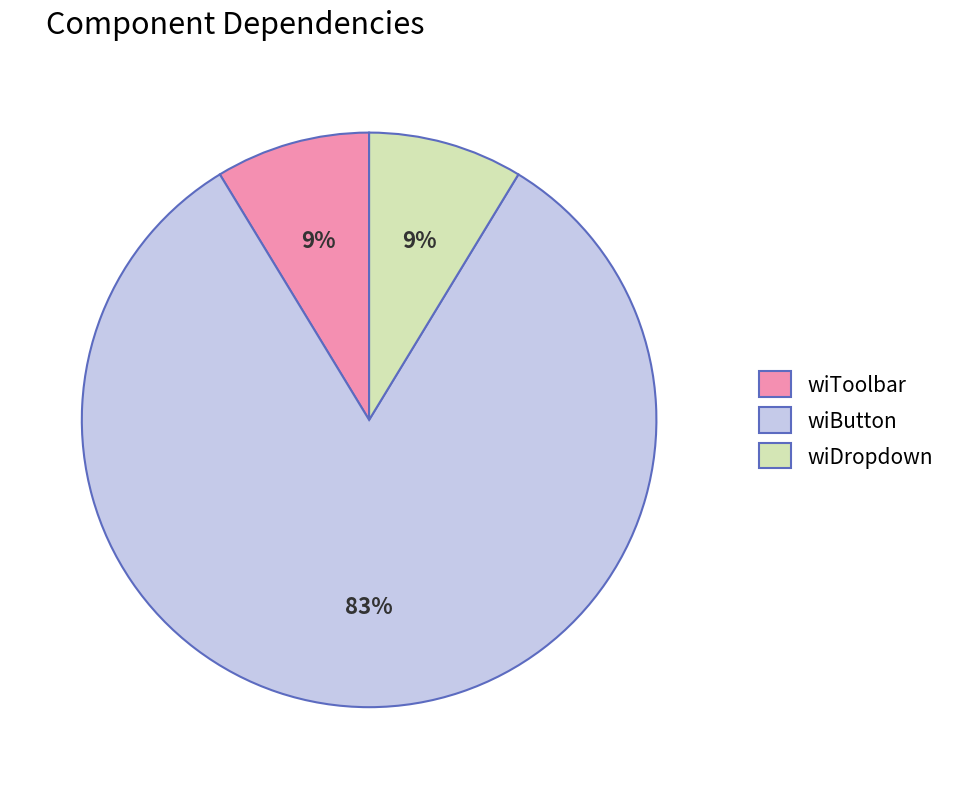

Which slice is the largest?

wiButton